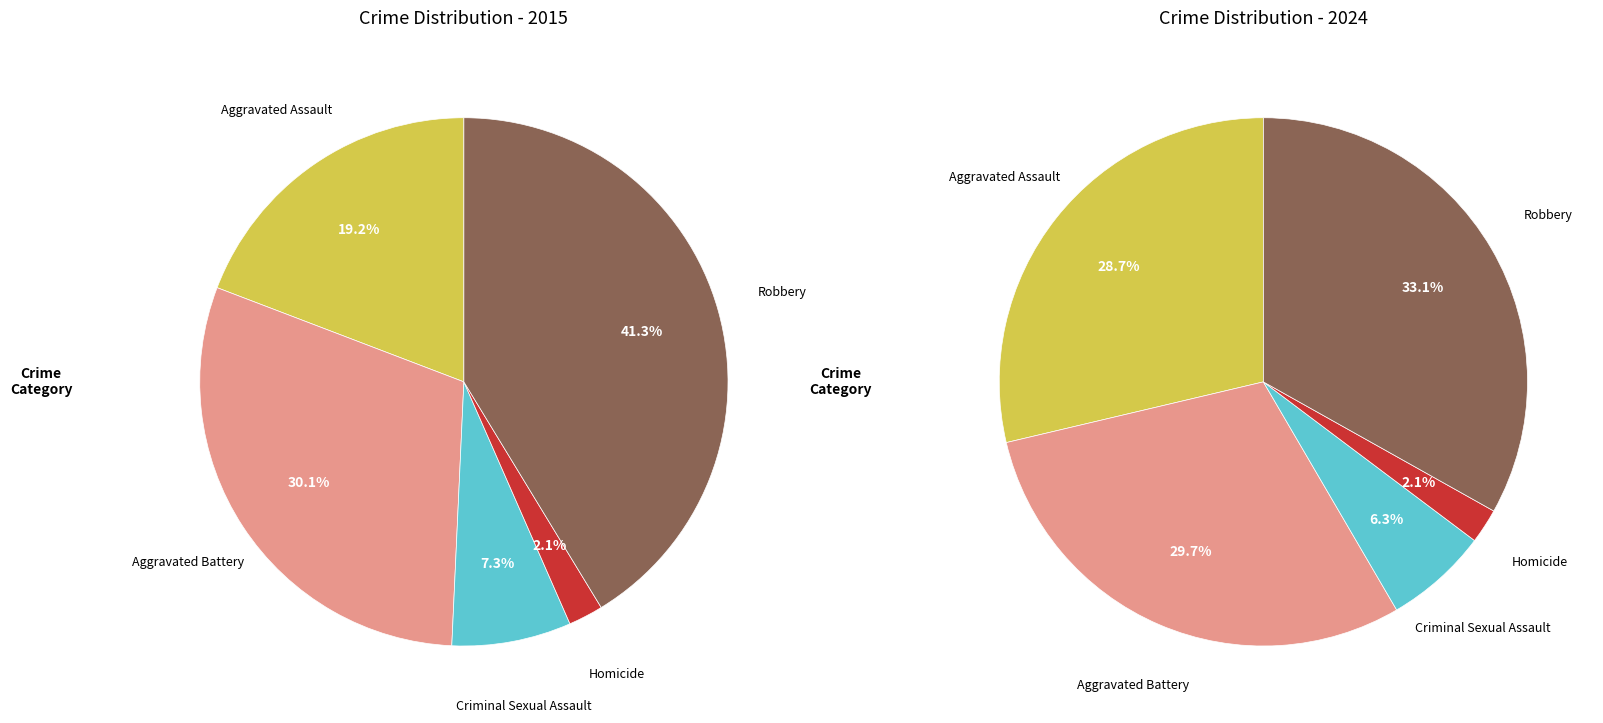

What is the smallest slice in the pie chart?

Homicide